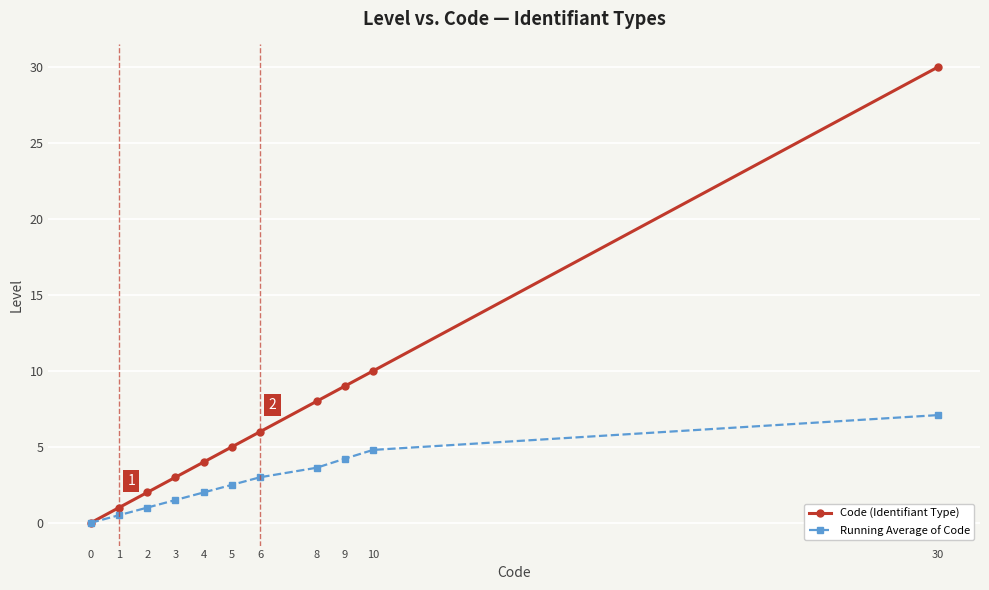

True or false: Code (Identifiant Type) has more than 0 interior local peaks.

False